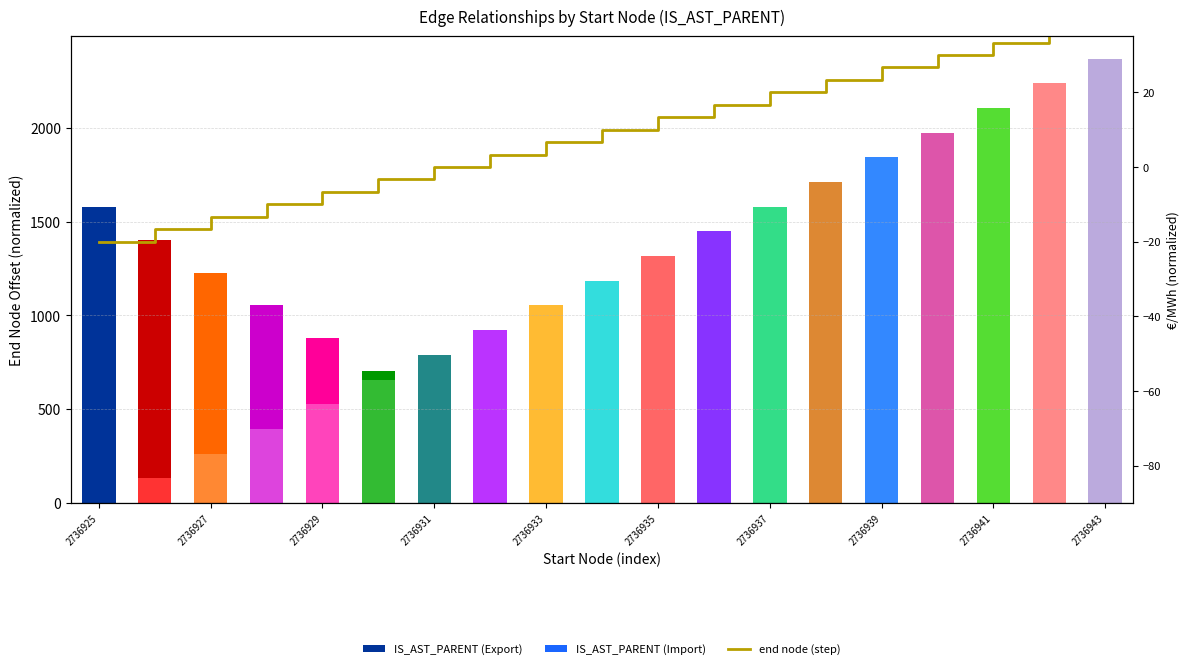

What value does the data have at 11?

16.7